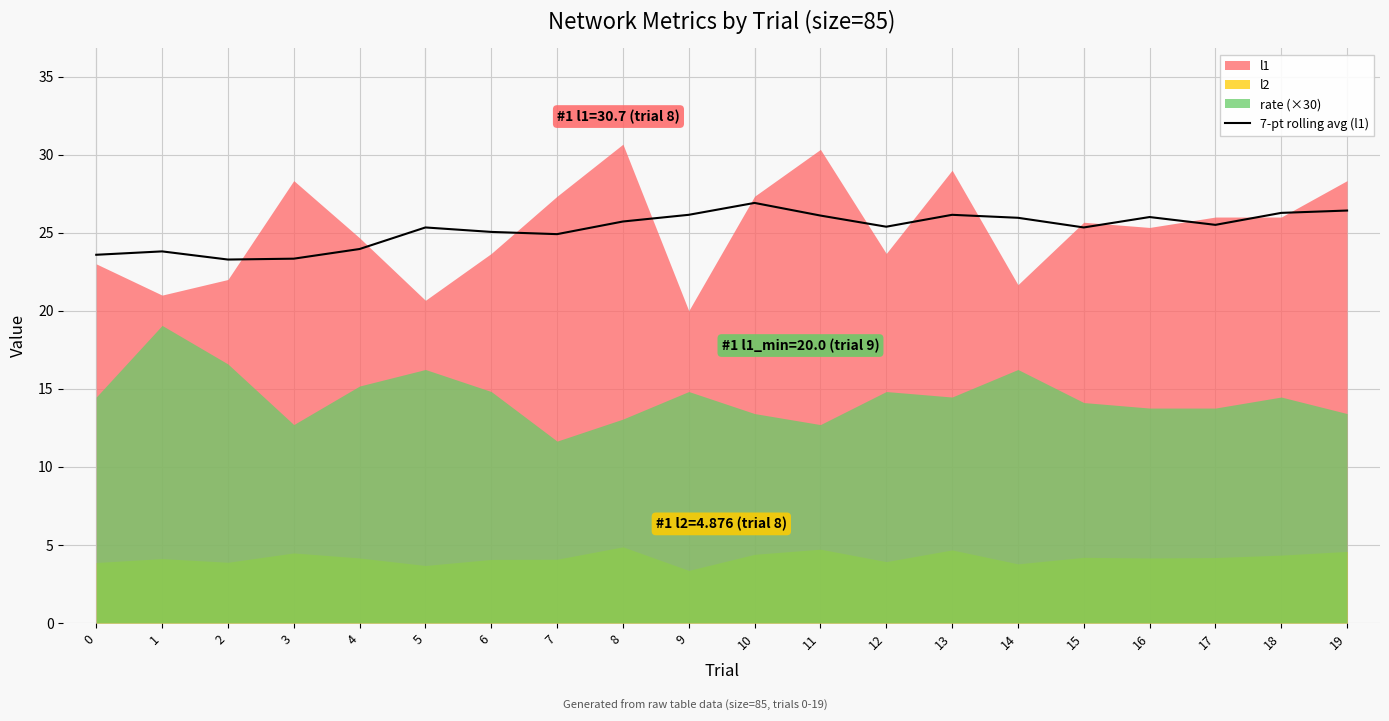

The value of 7-pt rolling avg (l1) at 16 is 13.7. True or false?

False